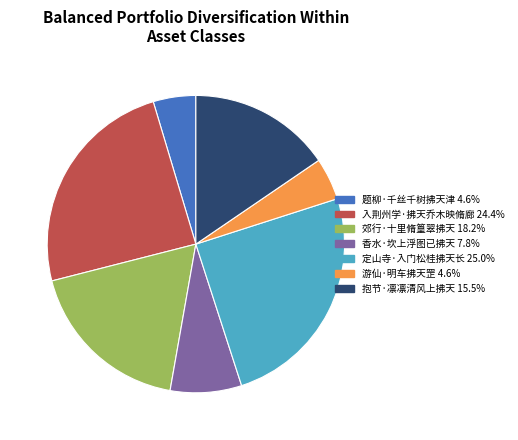

How many segments does this pie chart have?

7